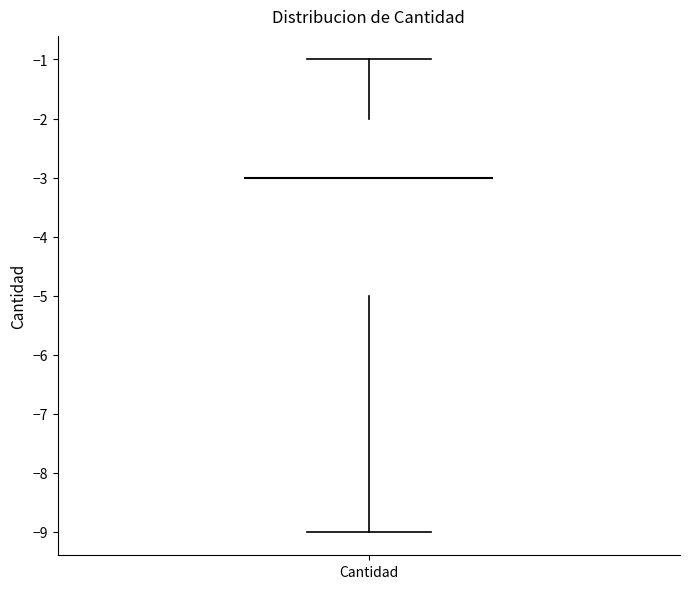

Read this box plot against the y-axis: the position of the median line, the range covered by the box, and the ends of both whiskers. The values are not printed on the chart, so give them approximately, as read against the axis.

median -3, box -5 to -2, whiskers -9 to -1